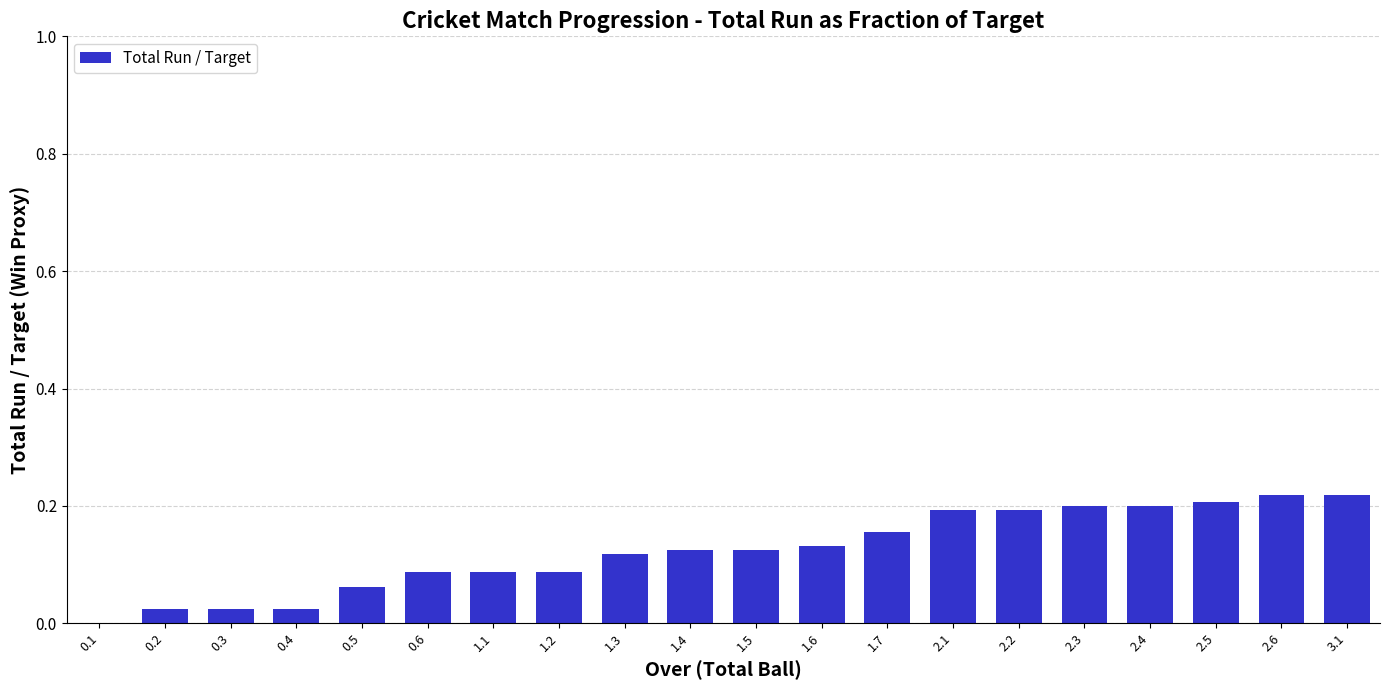

What is the sum of the values at 0.5 and 3.1?

0.3